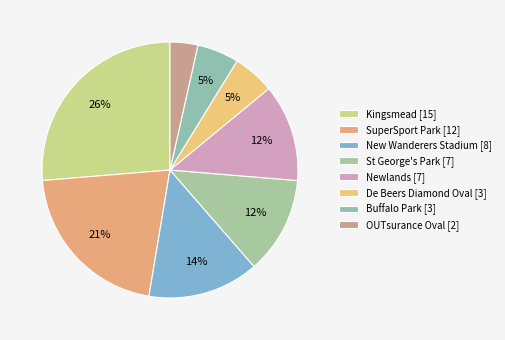

How many segments does this pie chart have?

8